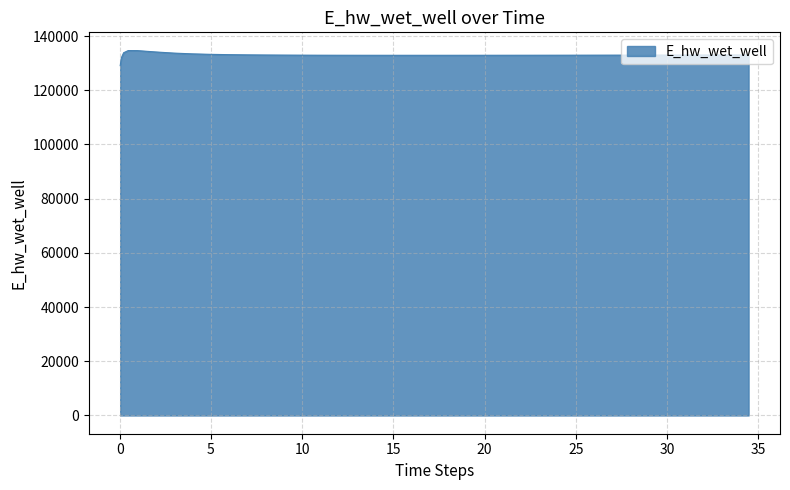

What is the maximum value shown in the chart?

134628.0